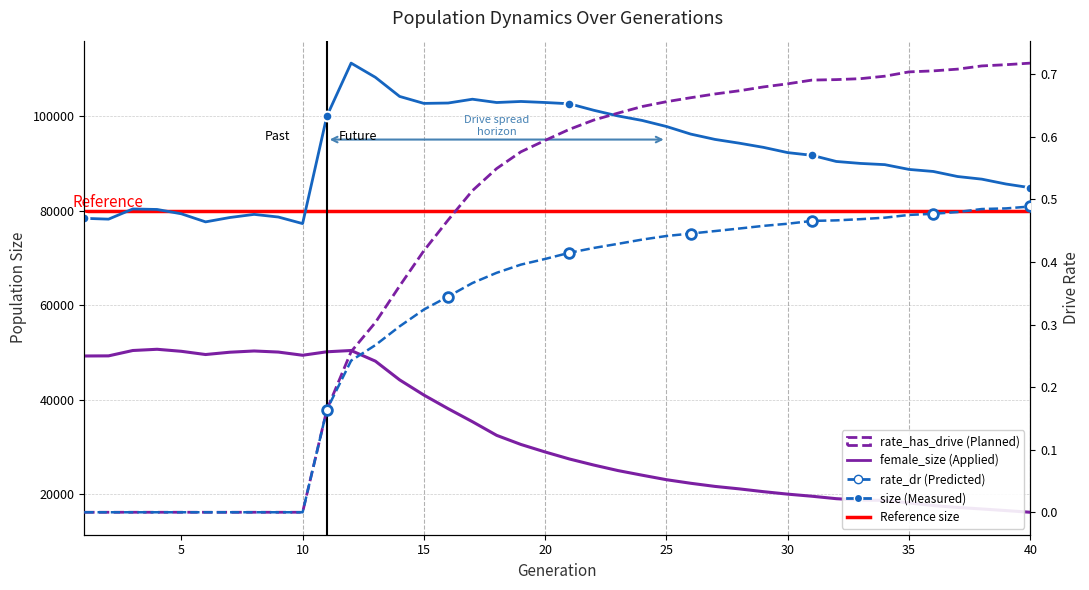

Rank the series at 9 from highest to lowest value.

size, female_size, rate_dr, rate_has_drive